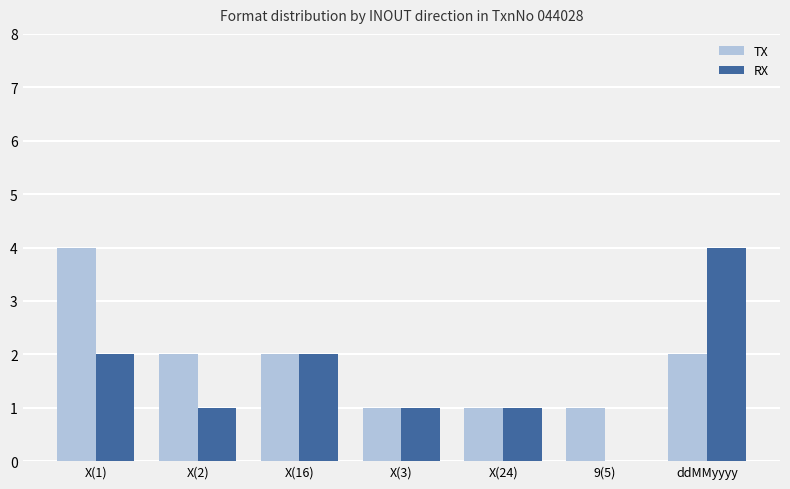

Which category has the highest value in the RX series?

ddMMyyyy